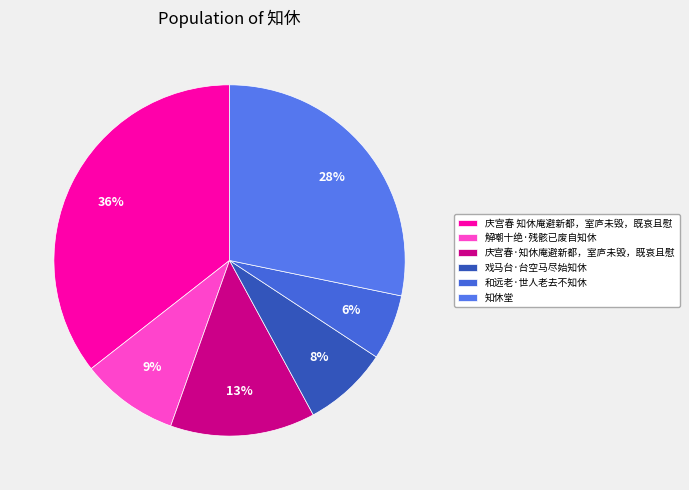

What percentage is the 和远老·世人老去不知休 slice, to the nearest percent?

6%